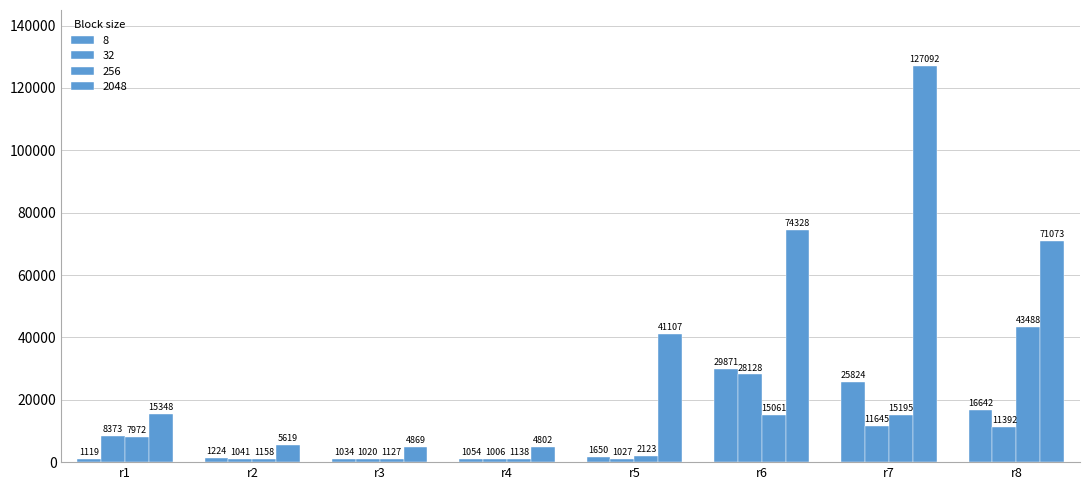

True or false: 2048 has a value of 41107 at r5.

True